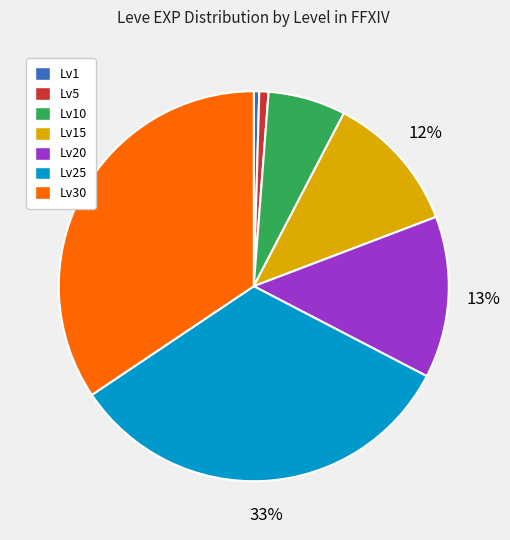

To the nearest percent, what percentage of the pie is Lv10?

6%